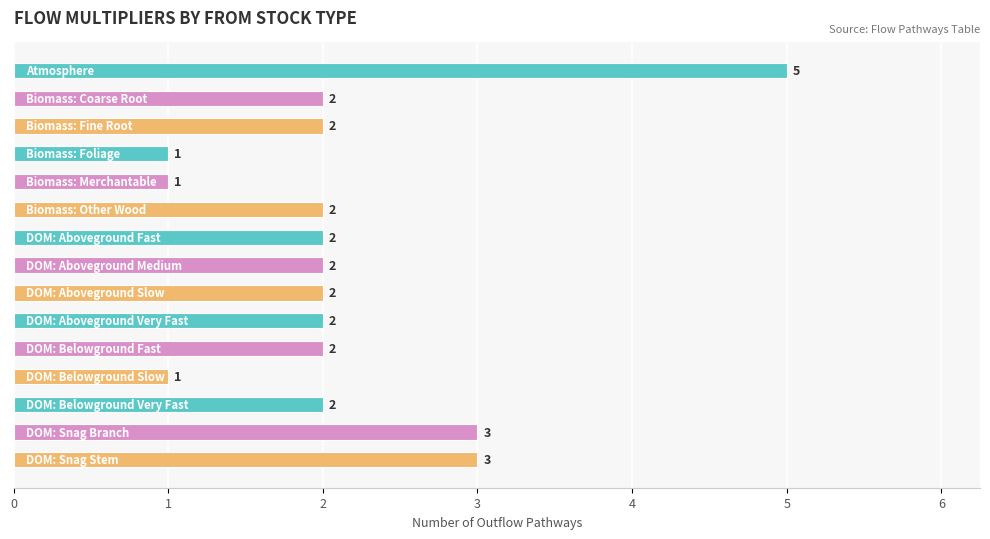

Are the bars horizontal?

Yes